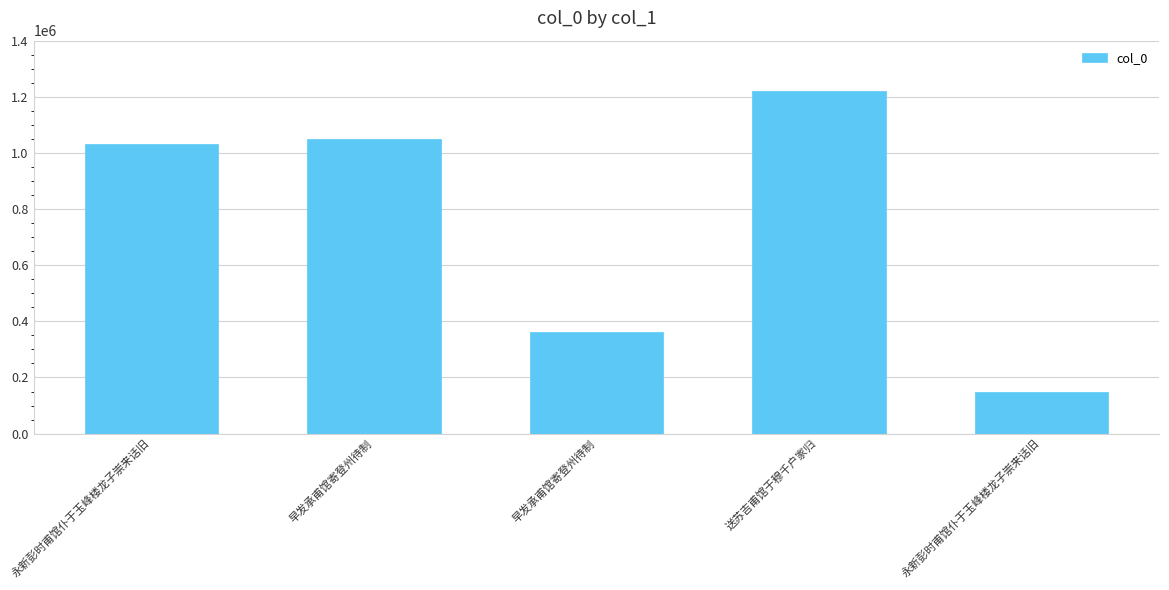

How many data points does each series have?

5